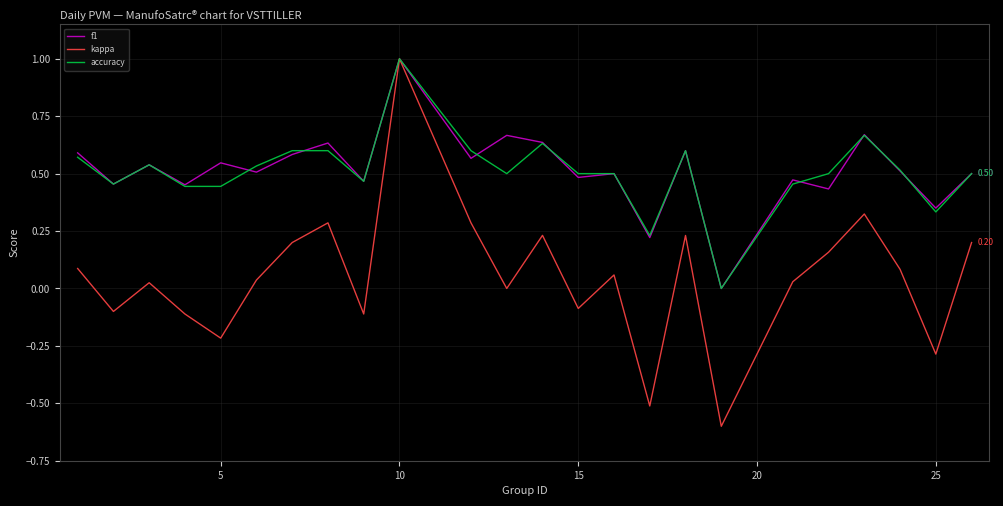

What are all the series names shown in the legend?

f1, kappa, accuracy